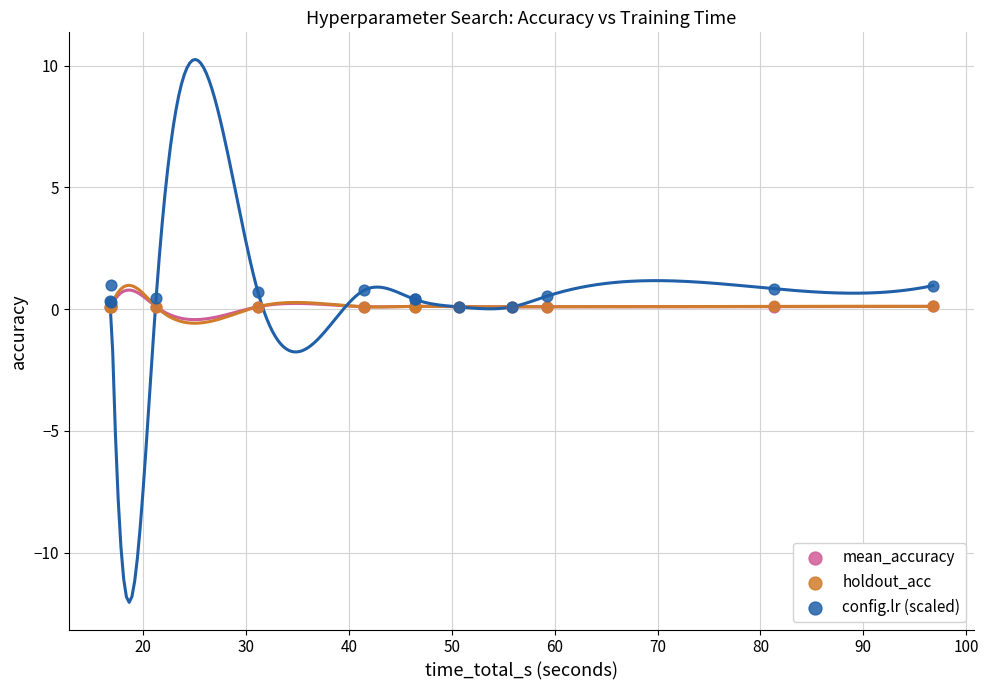

Which series has the largest Y range (max minus min)?

config.lr (scaled)